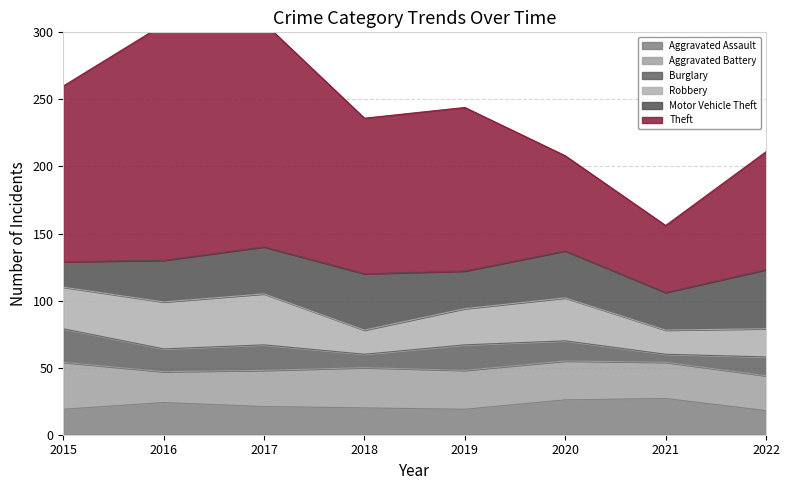

What is the spread (max minus min) of values at 2019?

103